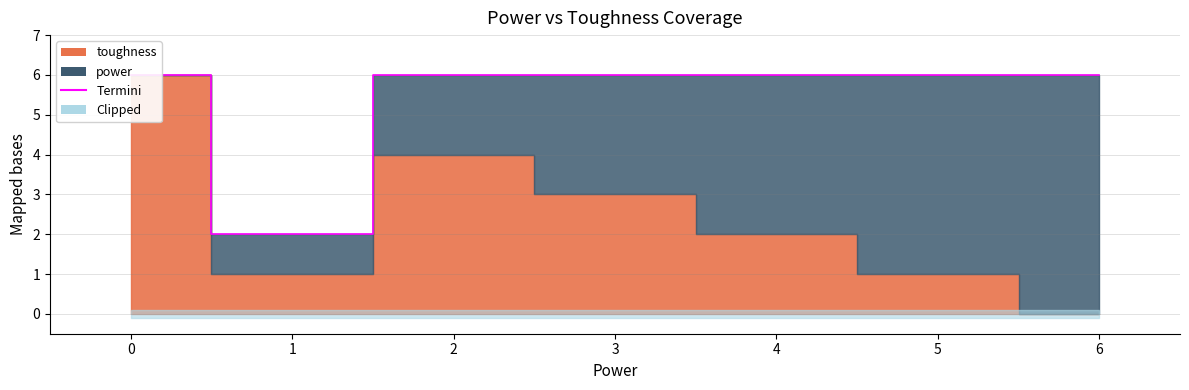

Reading left to right, extract all data points from this chart.

6	2	6	6	6	6	6